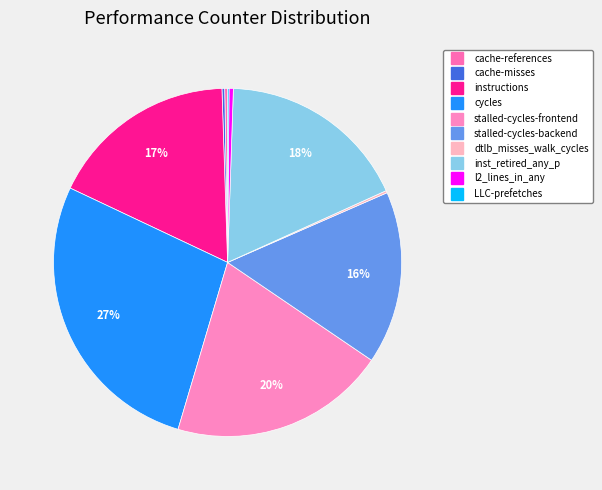

To the nearest percent, what percentage of the pie is cycles?

27%